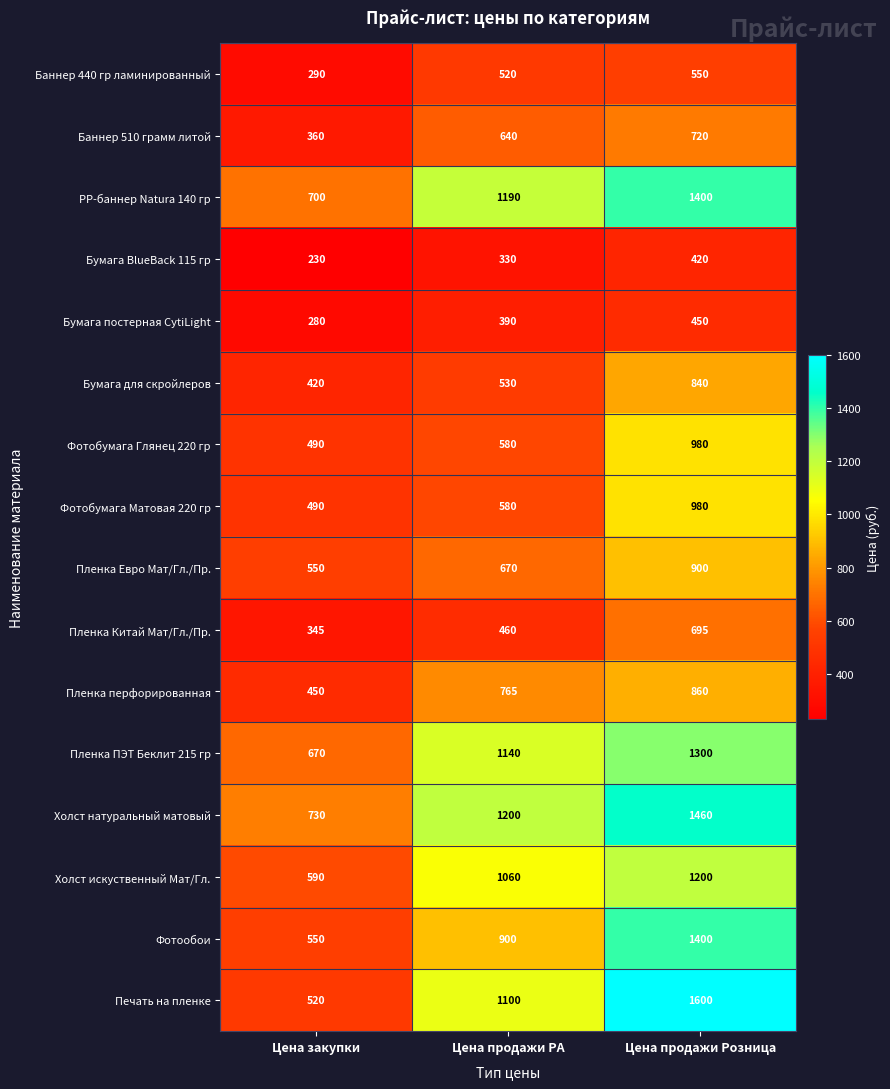

Which category has the highest value in the Холст искуственный Мат/Гл. series?

Цена продажи Розница